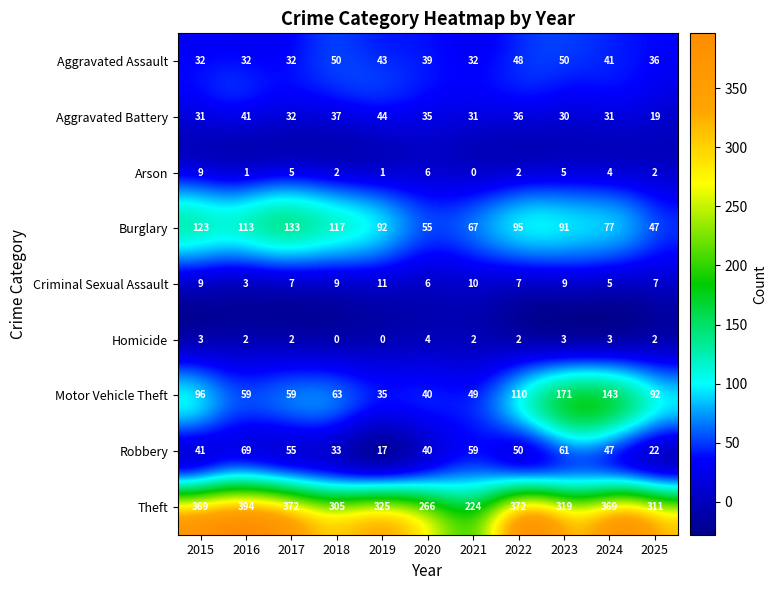

What is the sum of the Robbery values at 2020 and 2025?

62